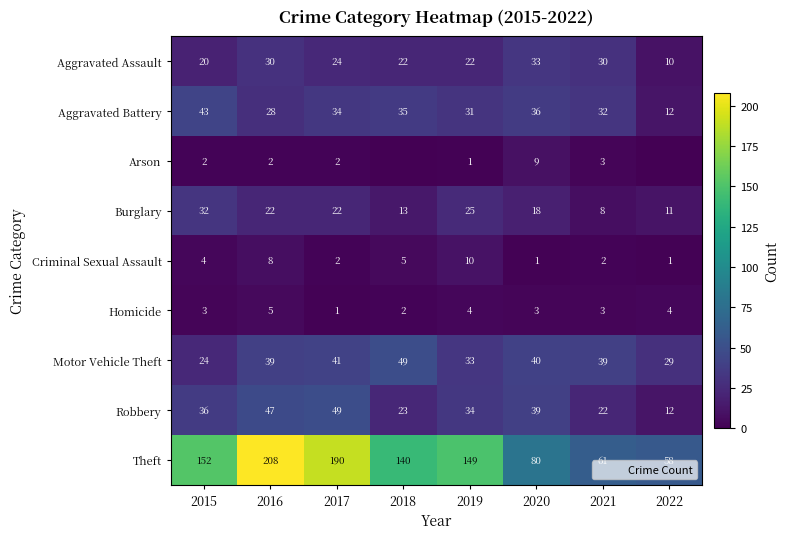

The value of Aggravated Assault at 2017 is 39. True or false?

False